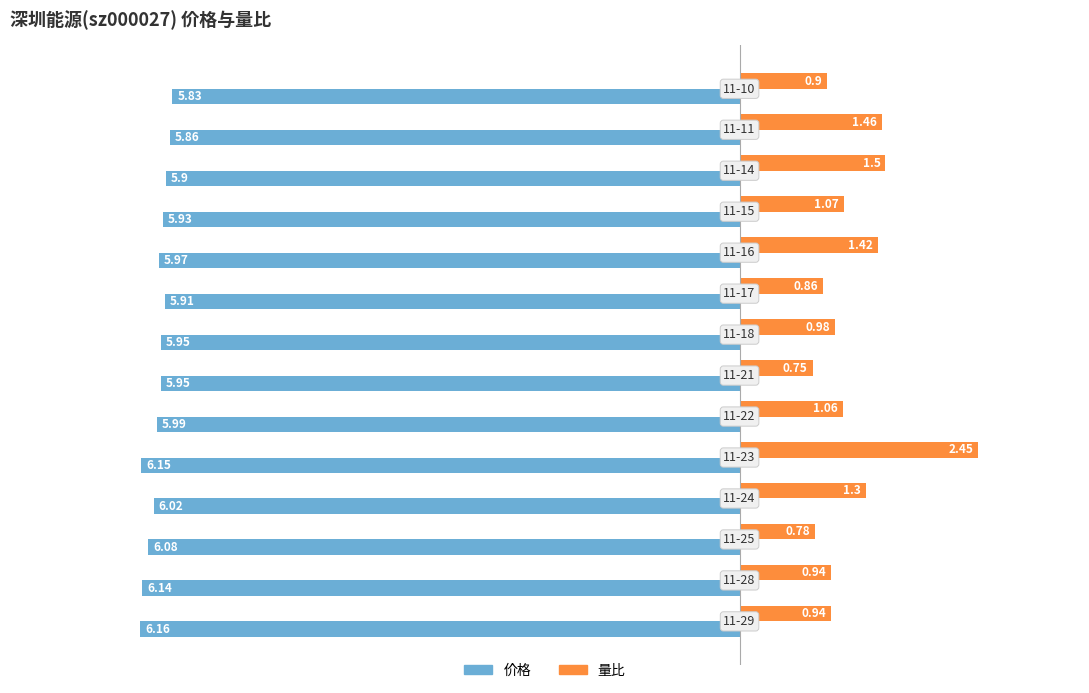

Which series has the largest total across all categories?

价格